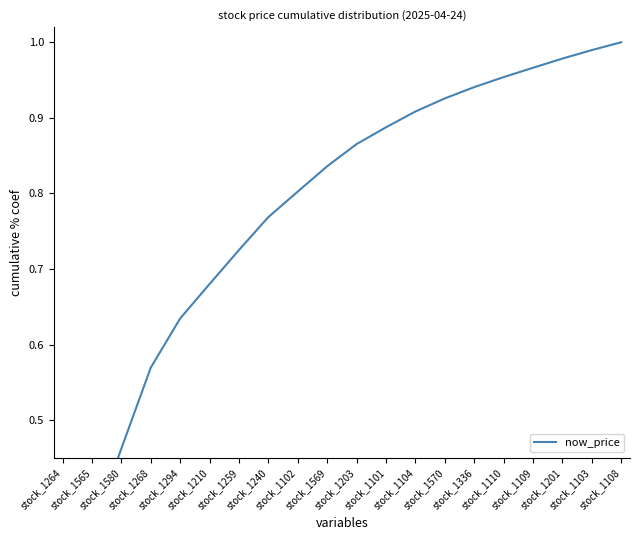

List the labels in order of value, smallest first.

stock_1264, stock_1565, stock_1580, stock_1268, stock_1294, stock_1210, stock_1259, stock_1240, stock_1102, stock_1569, stock_1203, stock_1101, stock_1104, stock_1570, stock_1336, stock_1110, stock_1109, stock_1201, stock_1103, stock_1108